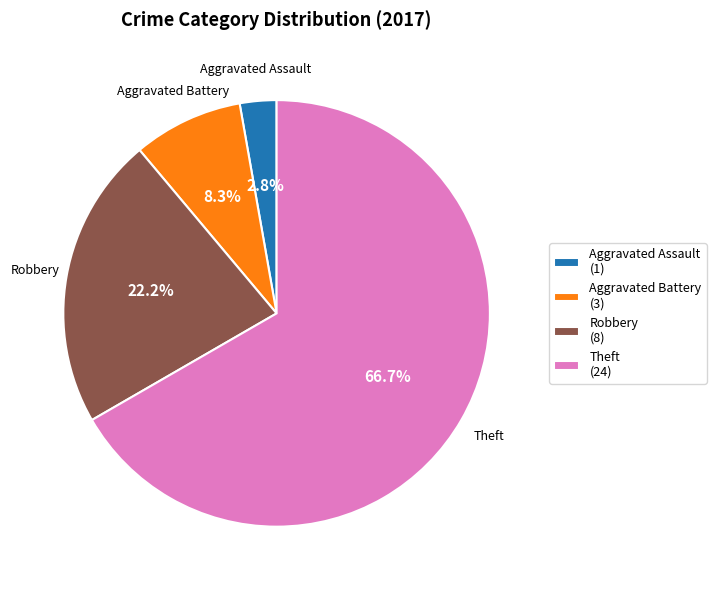

Between Aggravated Assault (1) and Robbery (8), which is larger?

Robbery (8)